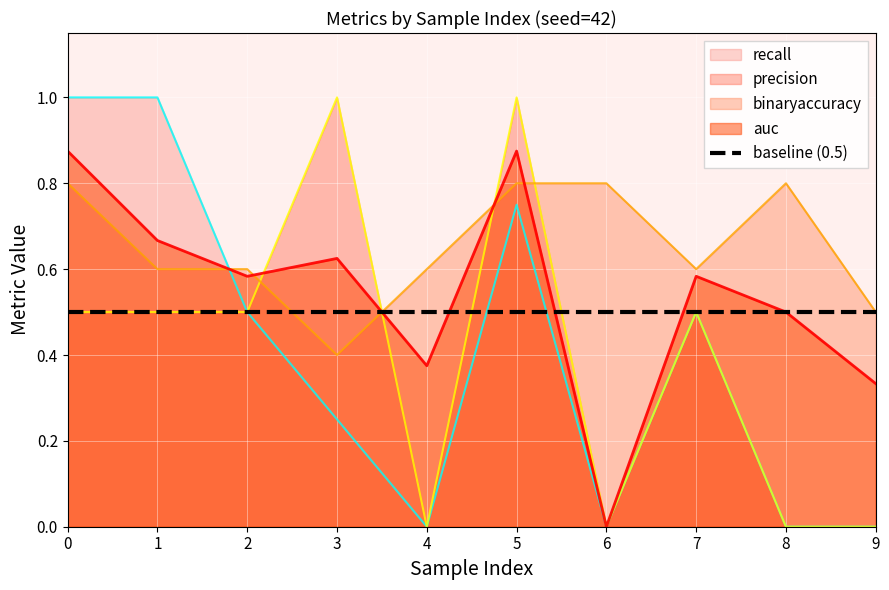

Where do auc and recall first cross each other?

1 and 2